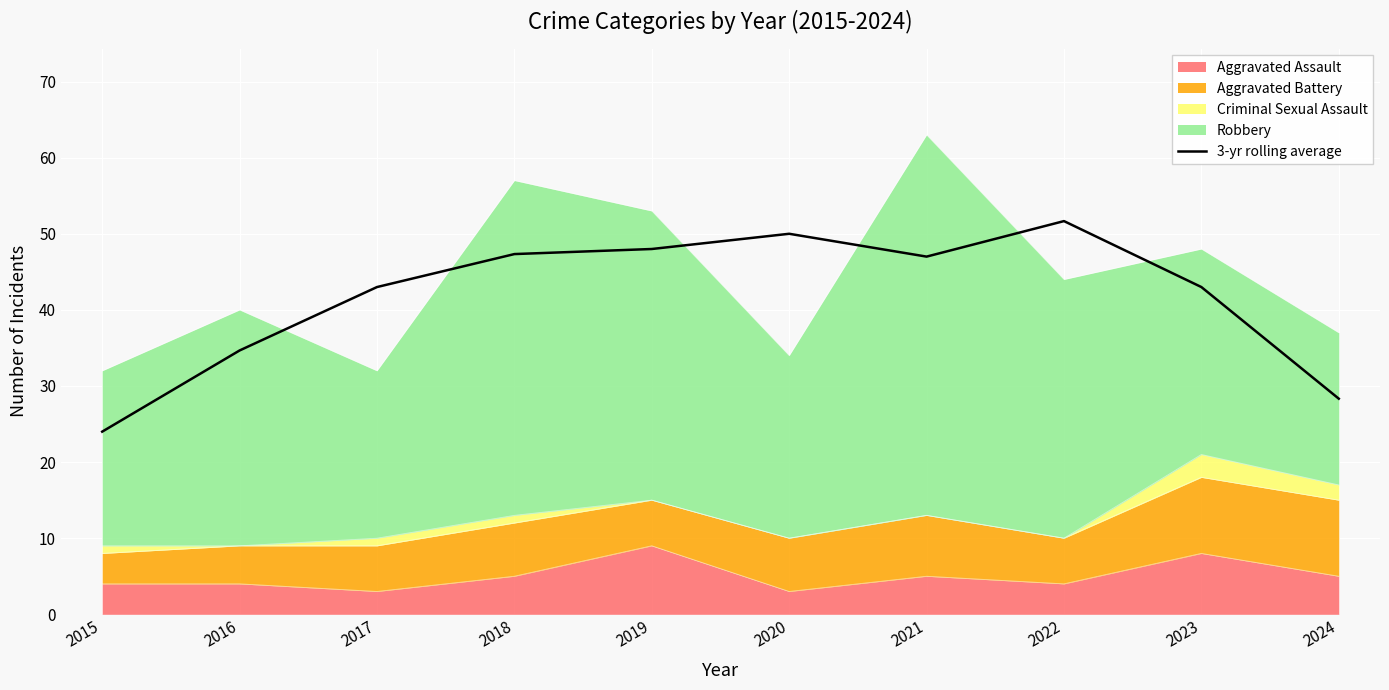

List the labels in order of value, largest first.

2022, 2020, 2019, 2018, 2021, 2017, 2023, 2016, 2024, 2015